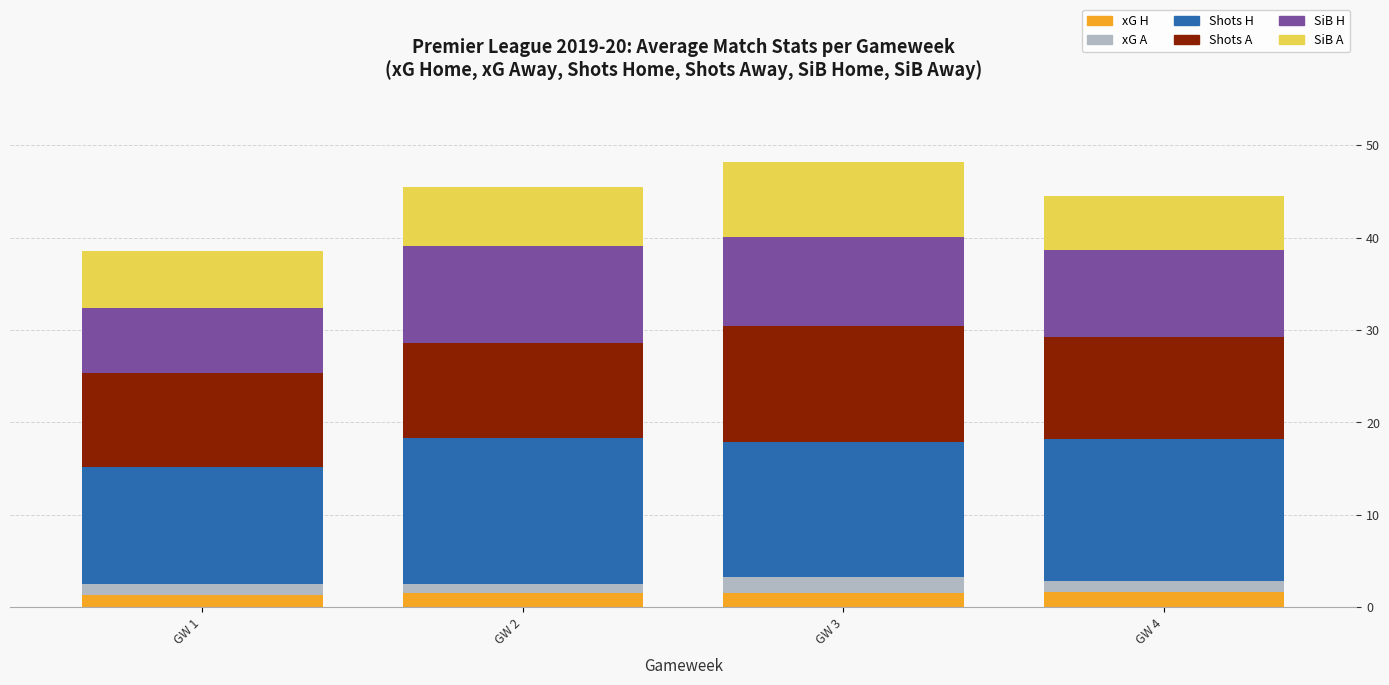

What is the maximum value for xG H?

1.6